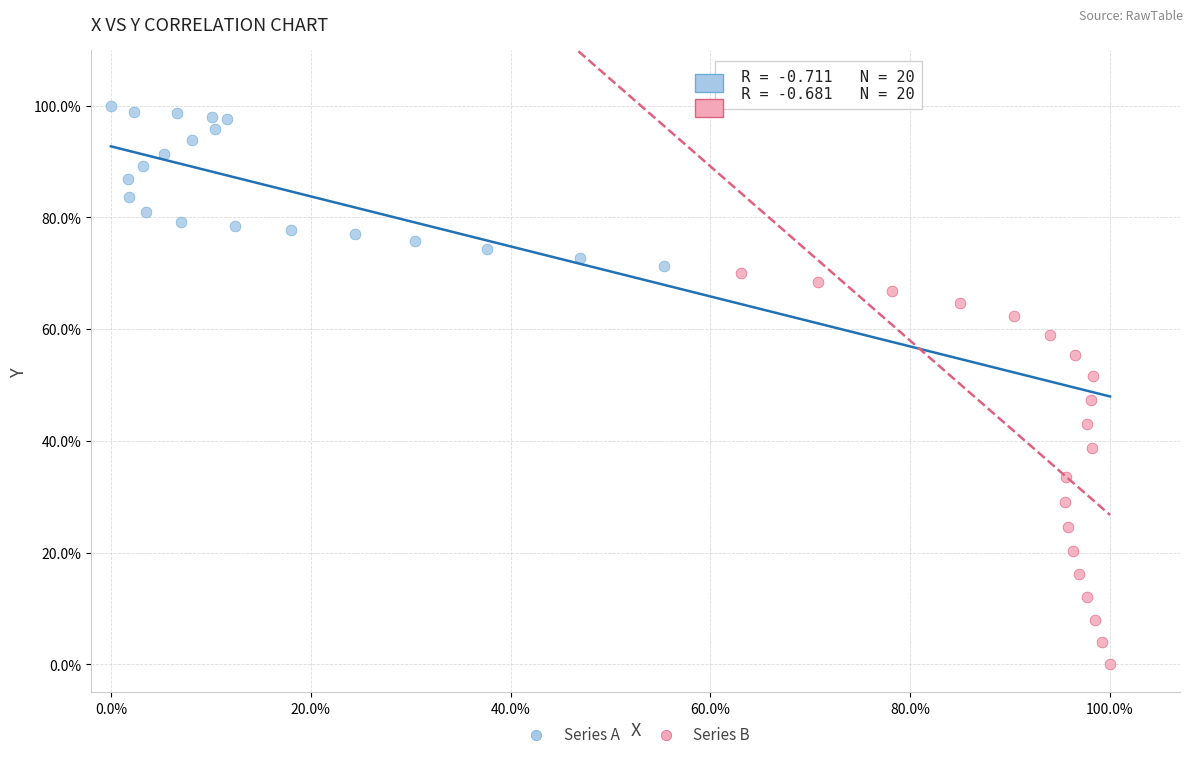

Which series reaches the minimum Y coordinate?

Series B